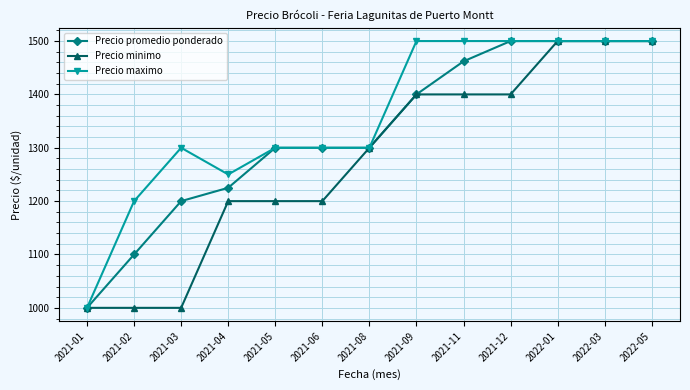

What position from the left is 2021-11?

9